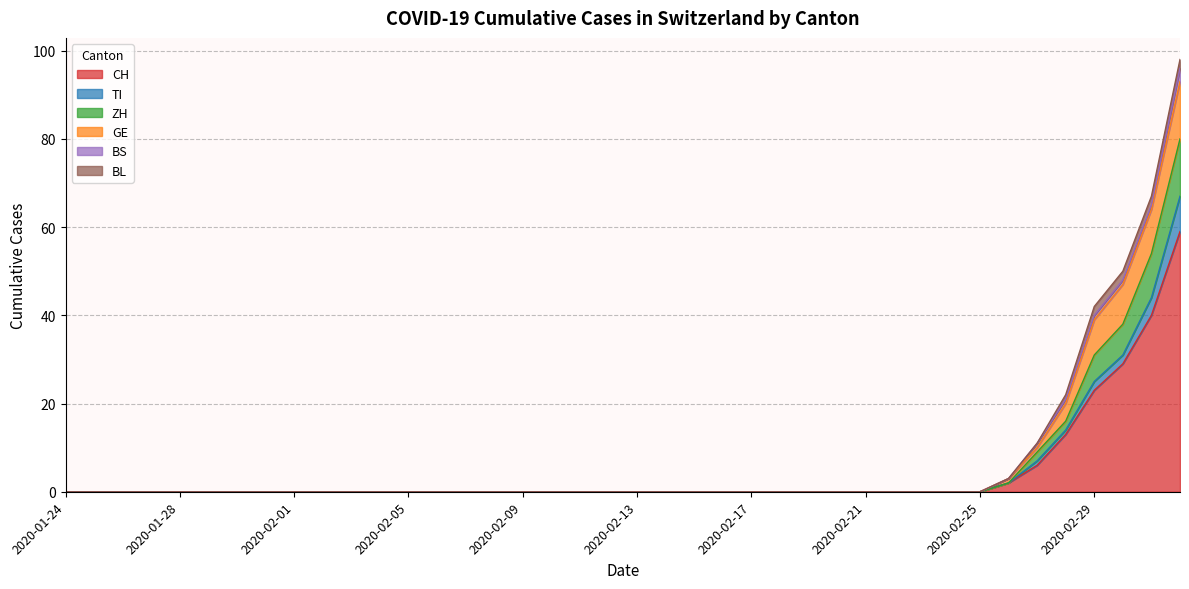

Which category has the highest value across all series?

2020-03-03